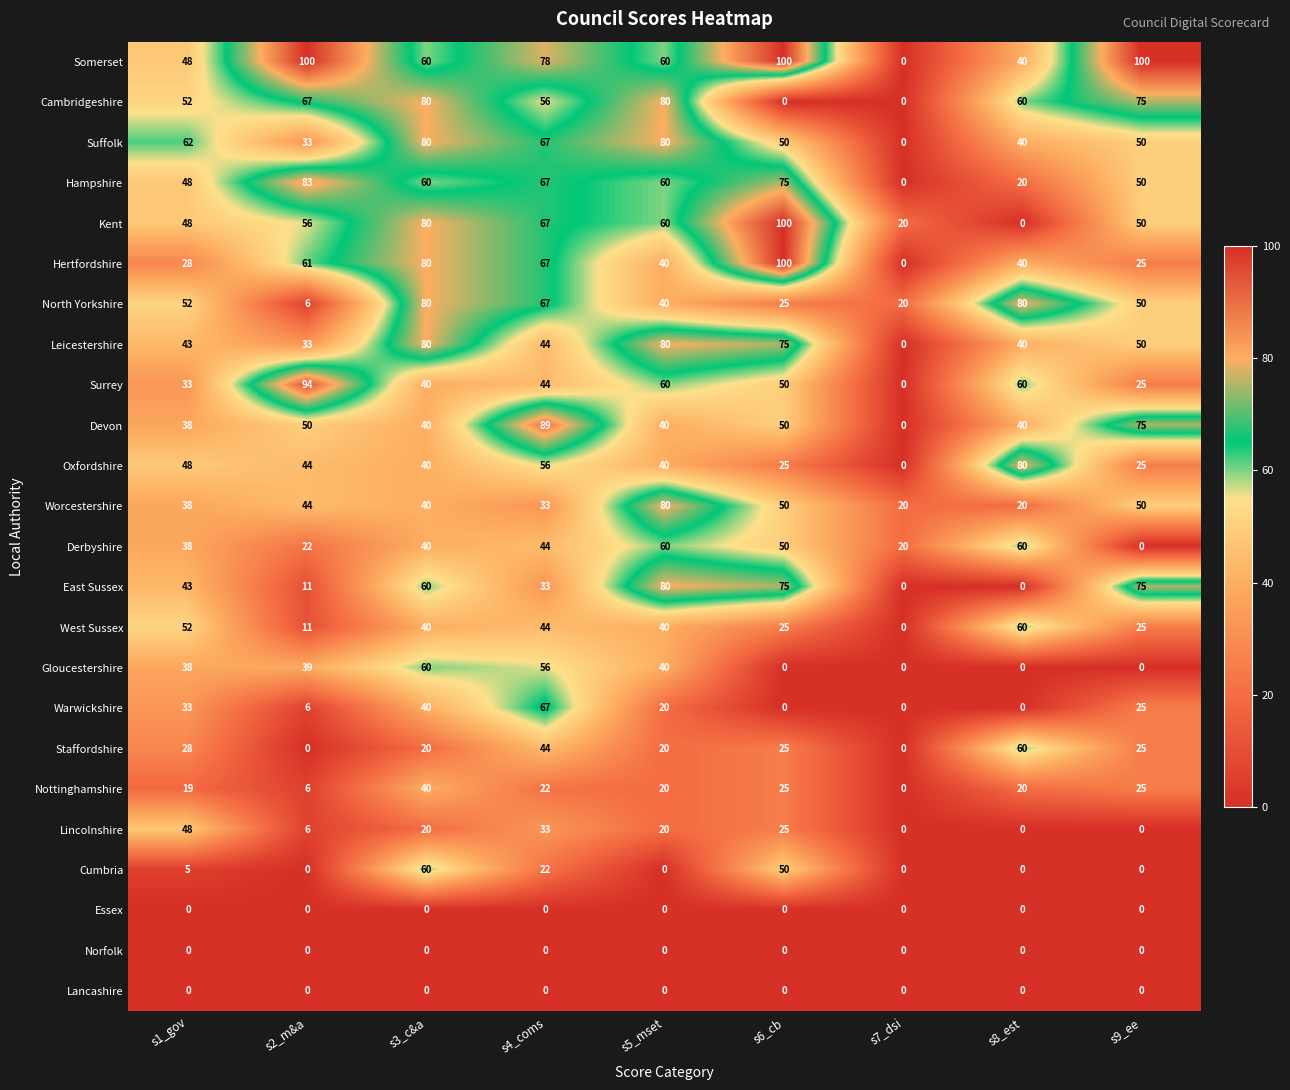

At which label does Devon first exceed 40?

s2_m&a